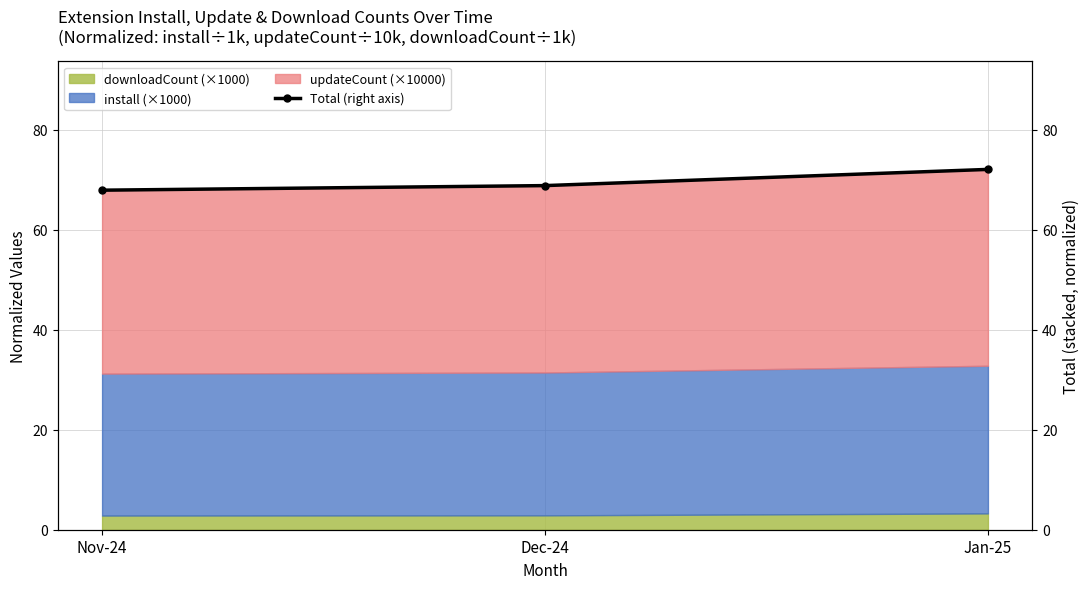

Reading right to left, extract all data points from this chart.

Jan-25=72.1	Dec-24=68.8	Nov-24=67.9